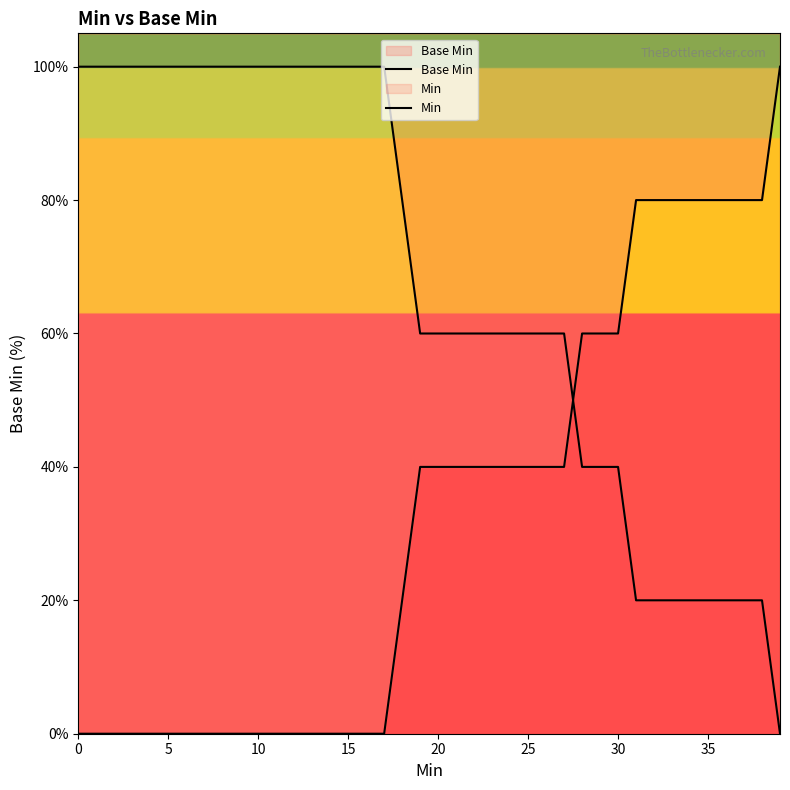

What is the spread (max minus min) of values at 32?

60.0